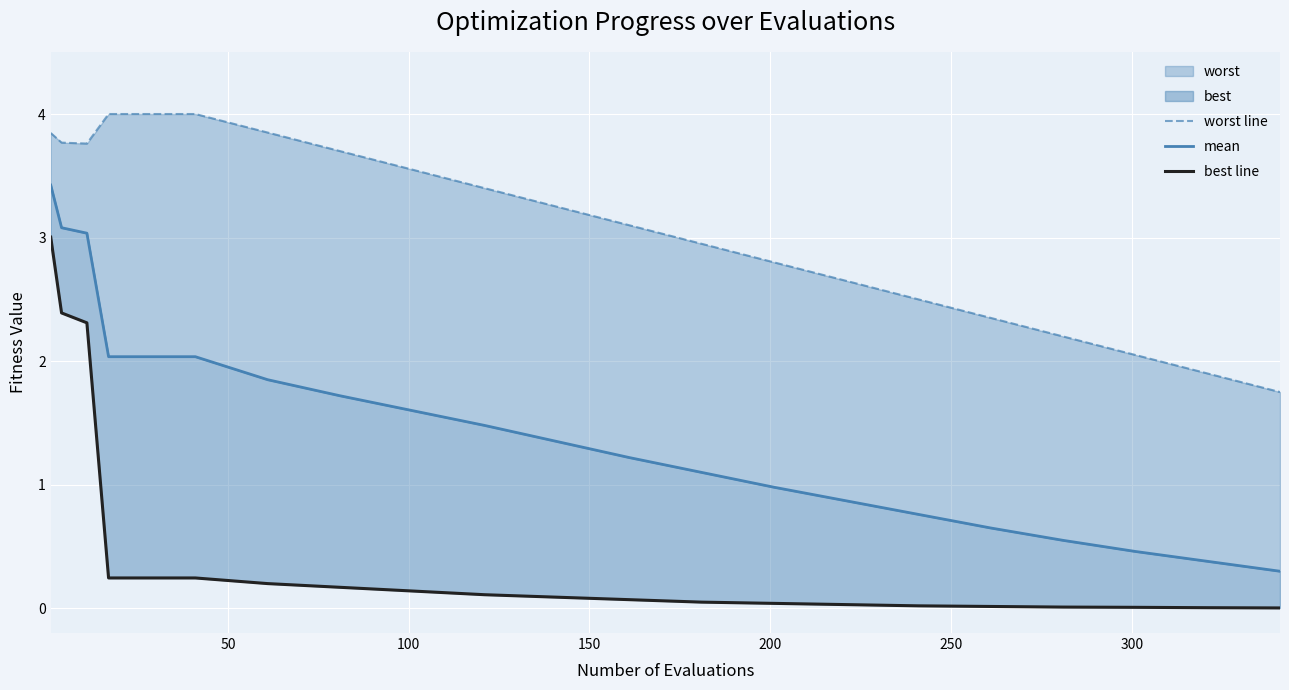

What is the difference between the second highest and second lowest values in the best line series?

2.4